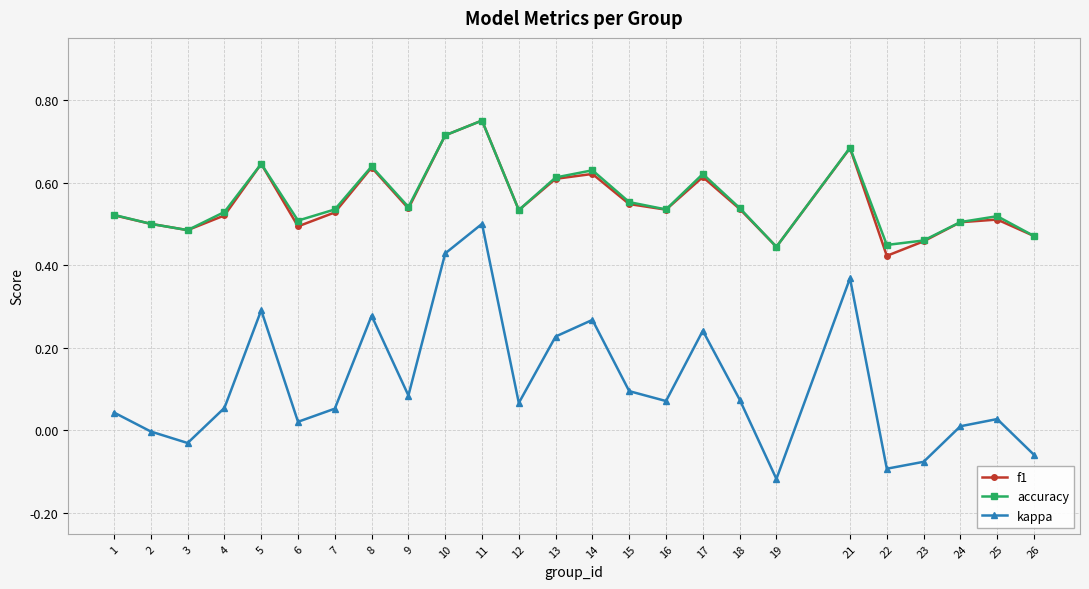

Which series has the largest range (max minus min)?

kappa